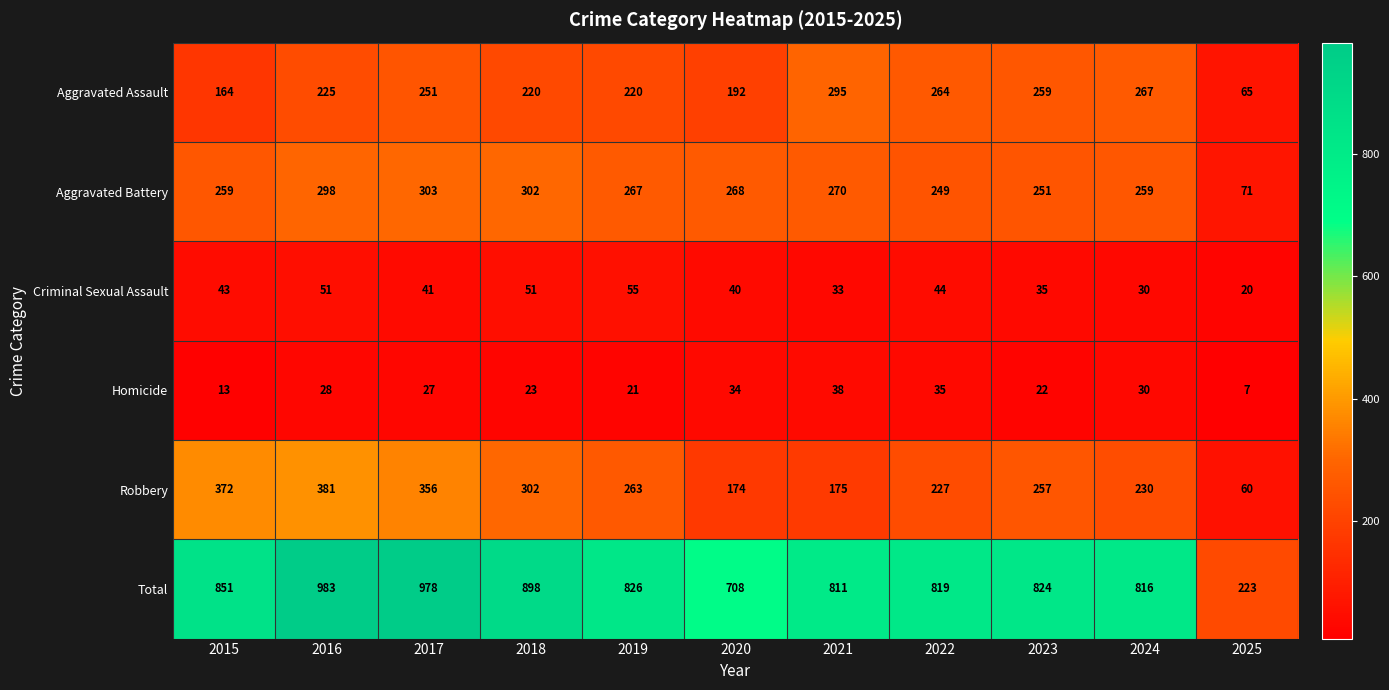

Rank the series by their maximum value, from lowest to highest.

Homicide, Criminal Sexual Assault, Aggravated Assault, Aggravated Battery, Robbery, Total